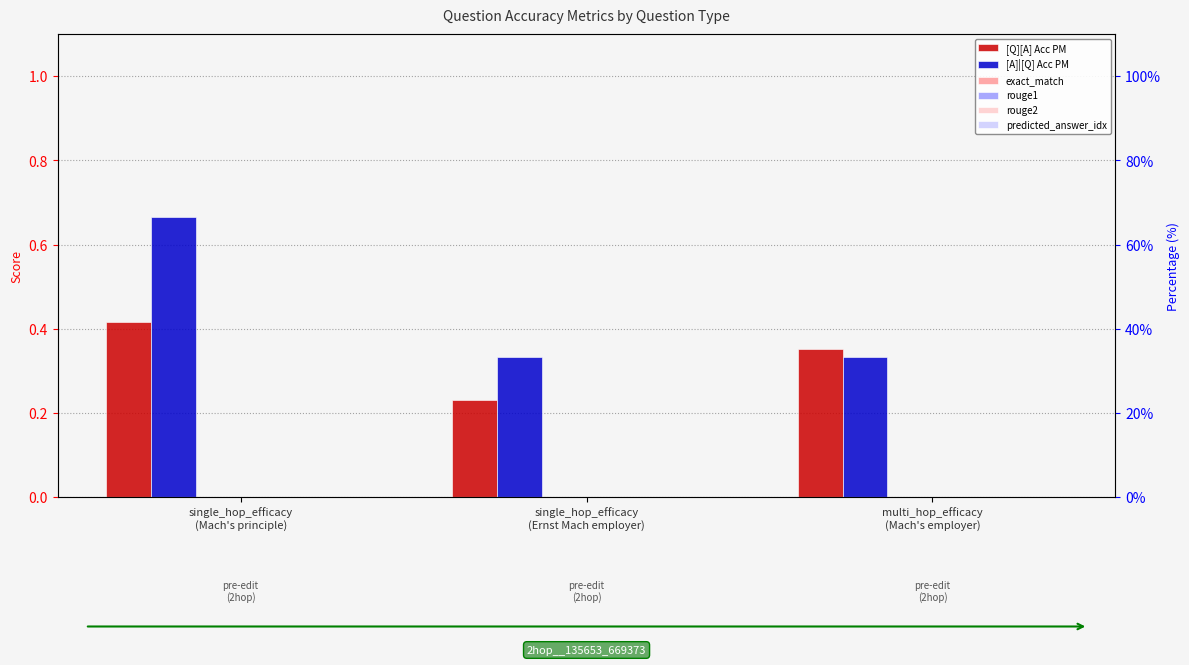

What is the label of the 3rd bar from the right?

single_hop_efficacy
(Mach's principle)